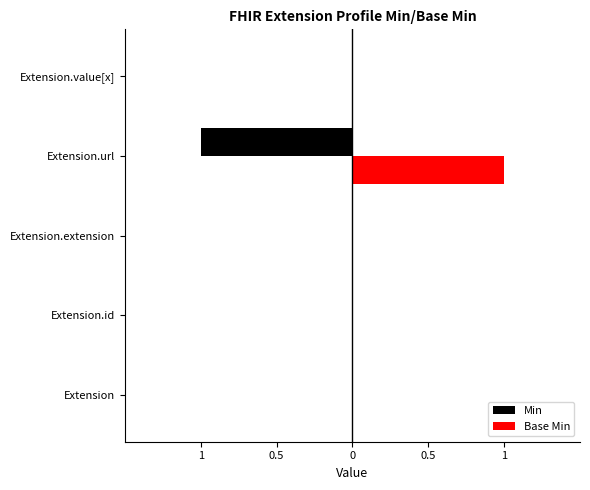

What are all the series names shown in the legend?

Min, Base Min